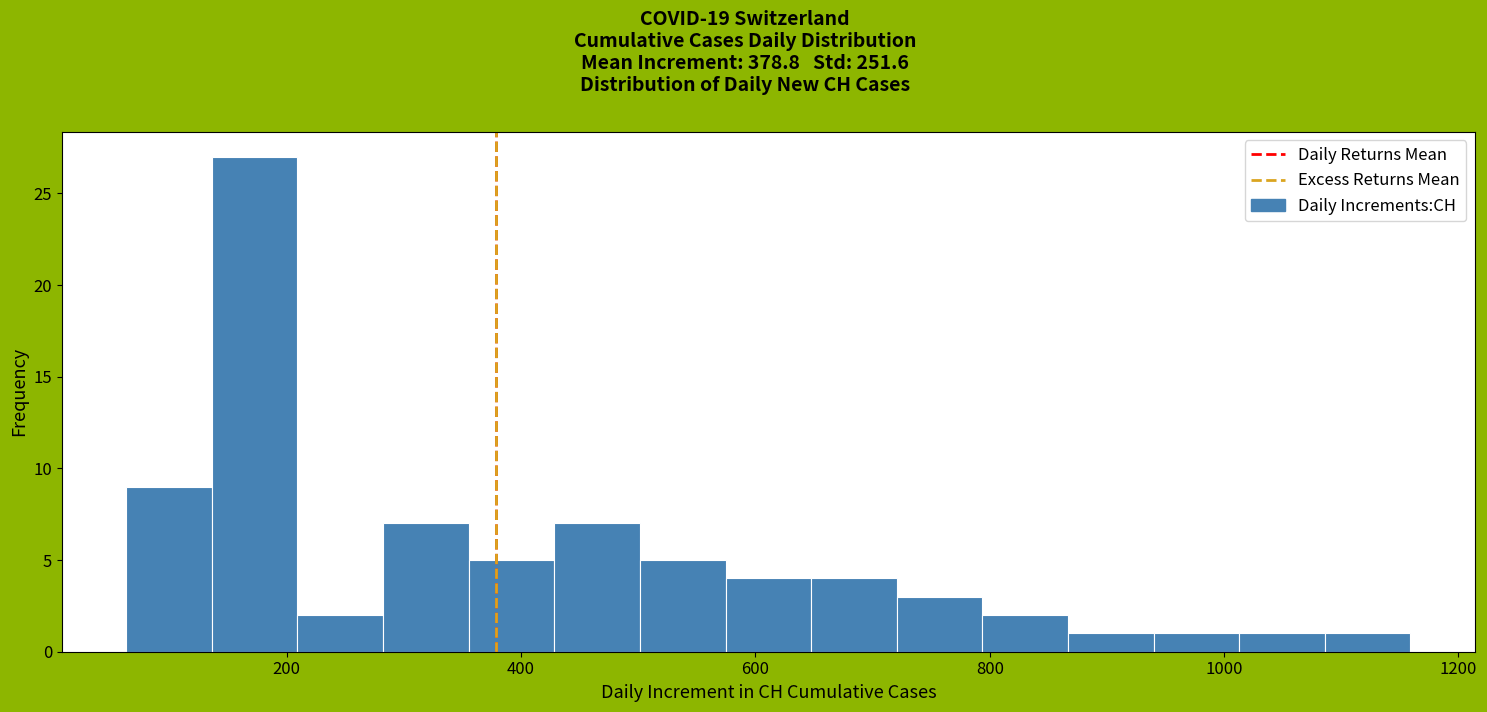

Read against the x-axis, roughly where is the centre of the tallest bar?

180